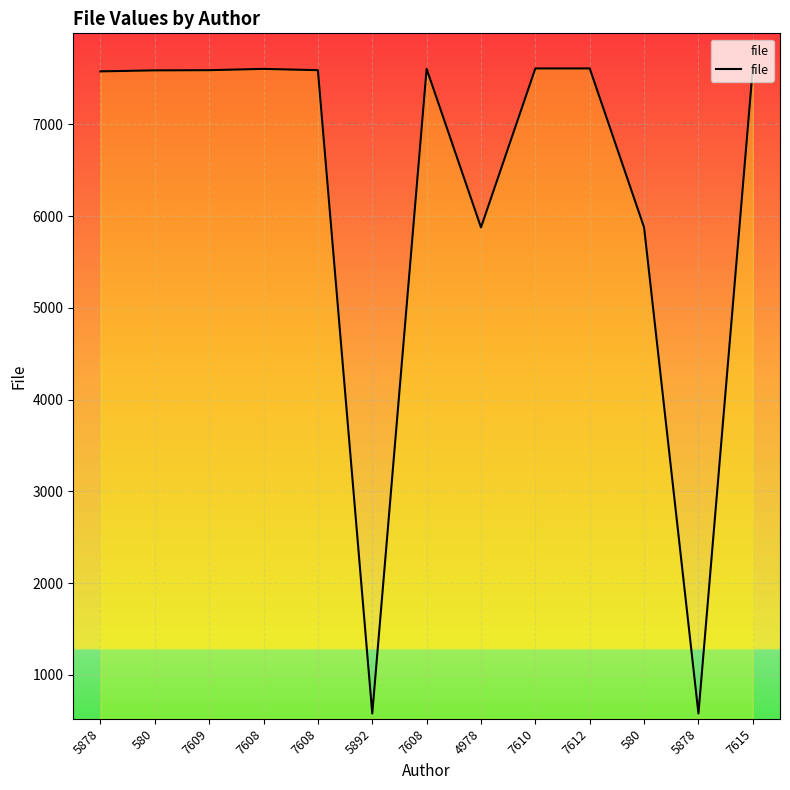

How many points are lower than both their immediate neighbors (excluding endpoints)?

3